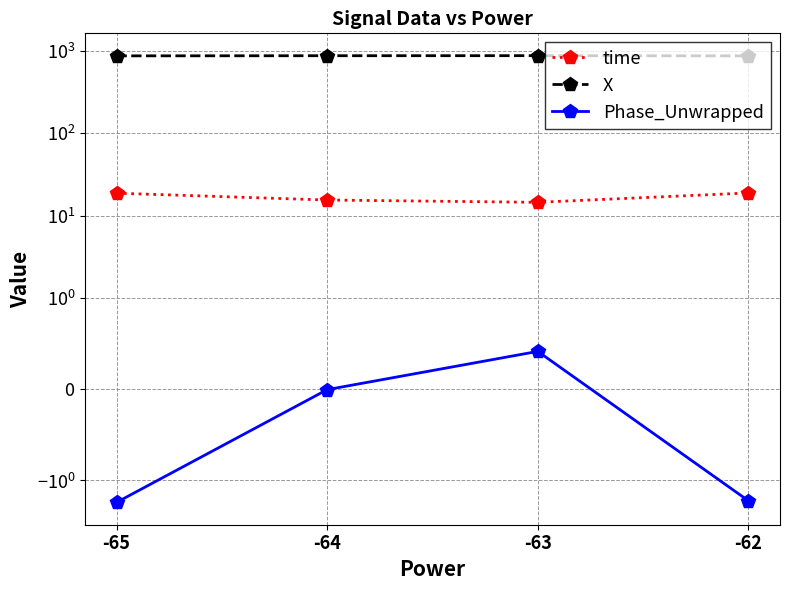

Where does the Phase_Unwrapped series first go above 0?

-63